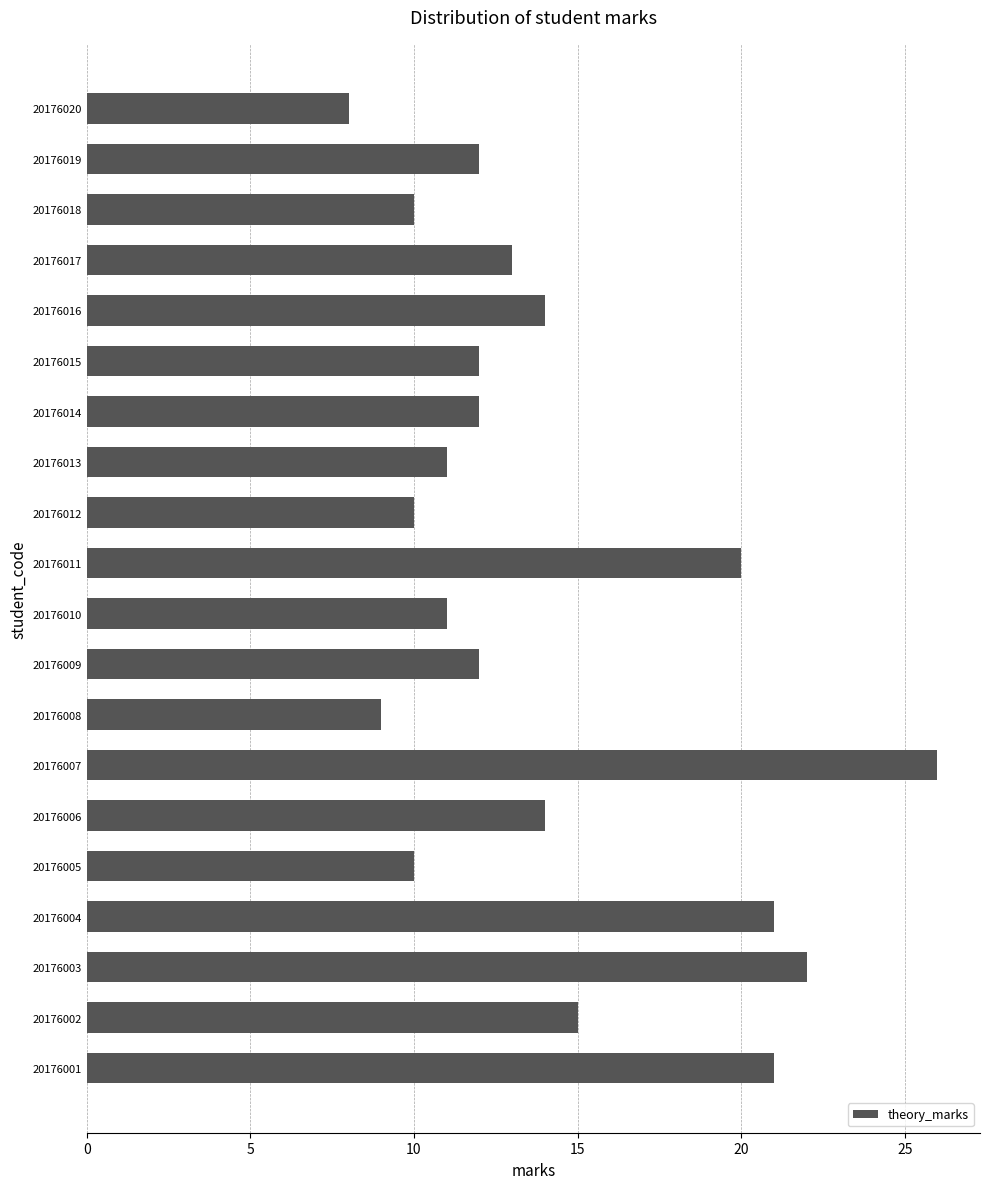

At which category does the chart reach its minimum across all series?

20176020